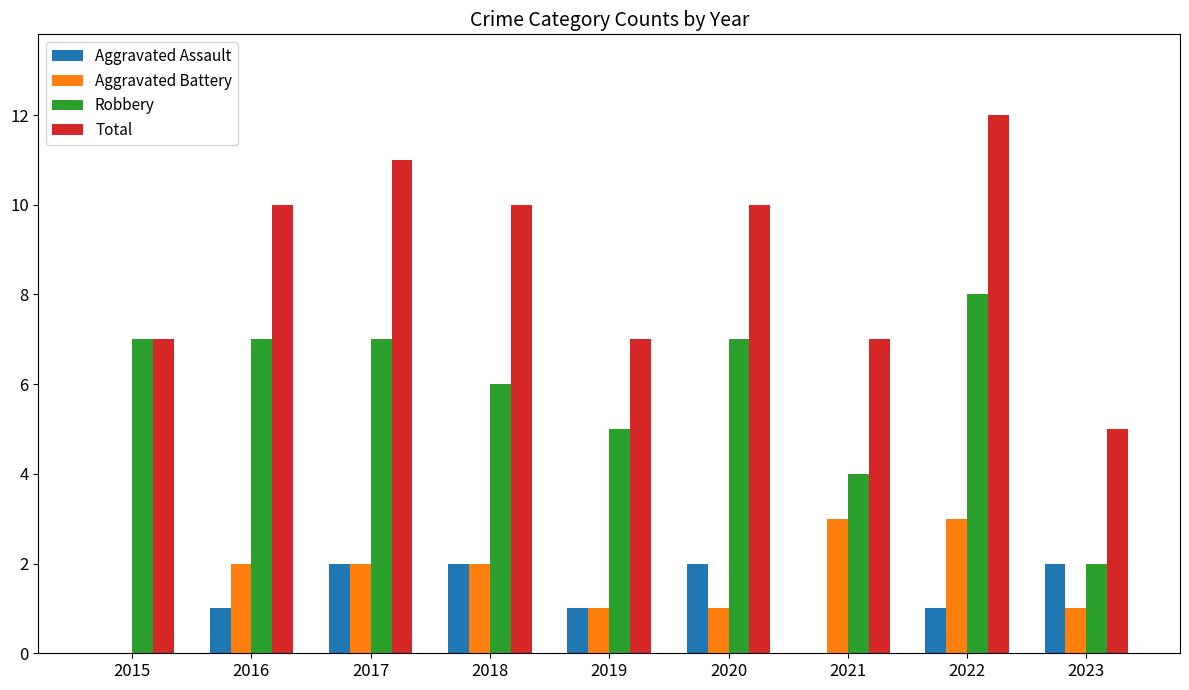

How many data points does each series have?

9